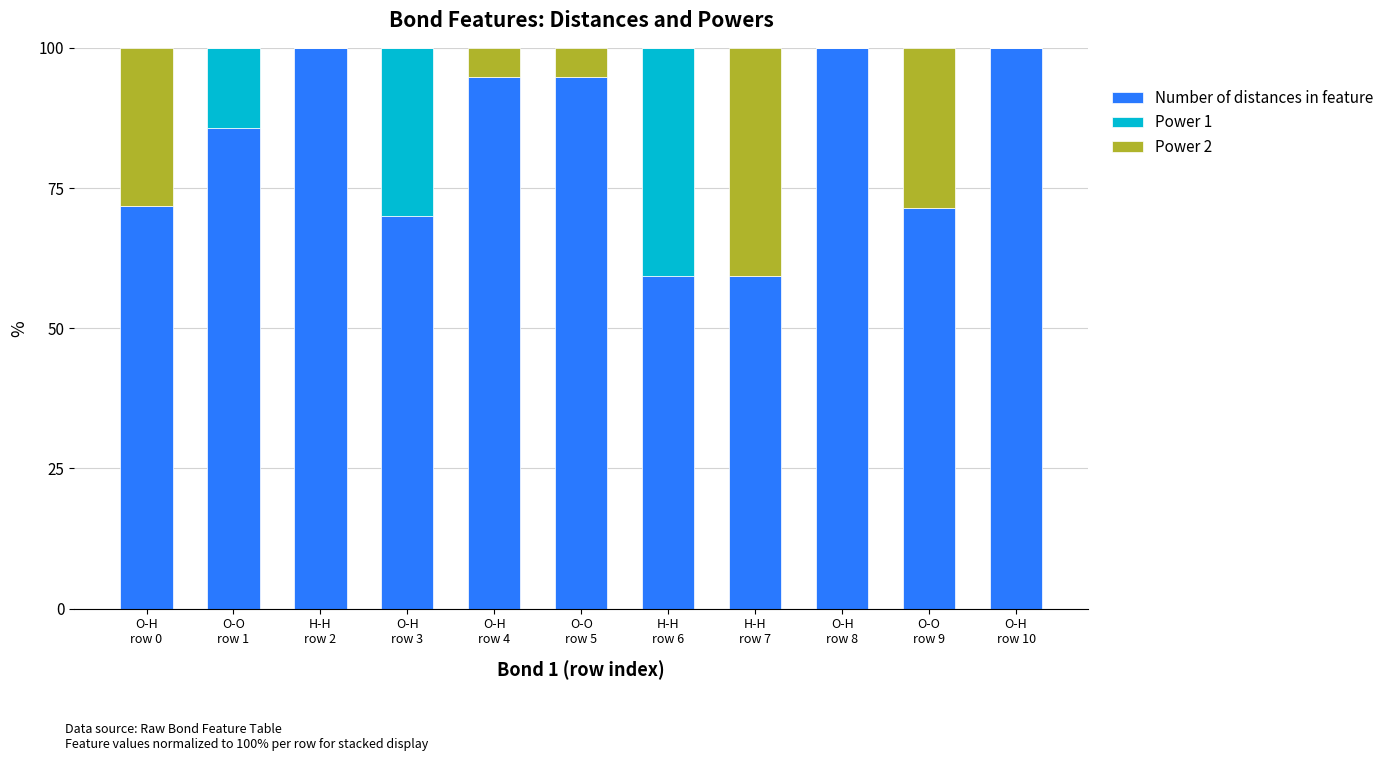

What is the sum of all Number of distances in feature values?

906.9